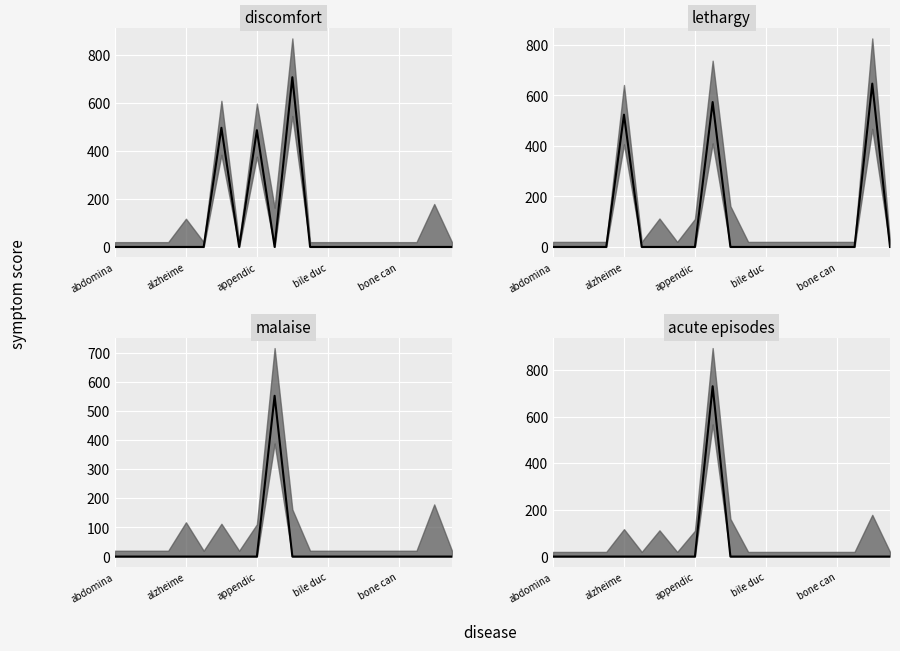

True or false: malaise and coughing cross at least once.

False